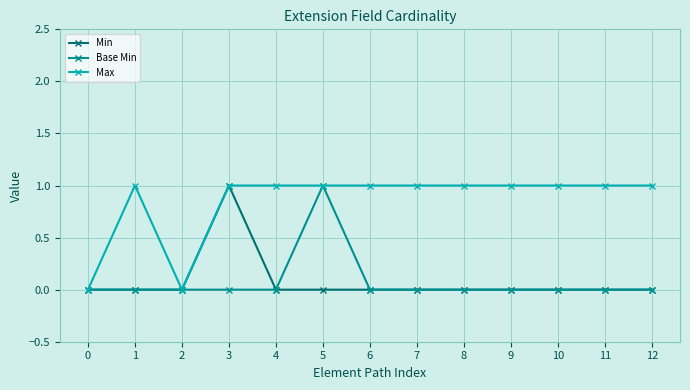

Reading left to right, list all the values displayed in this chart.

Min: 0	0	0	1	0	0	0	0	0	0	0	0	0
Base Min: 0	0	0	0	0	1	0	0	0	0	0	0	0
Max: 0	1	0	1	1	1	1	1	1	1	1	1	1